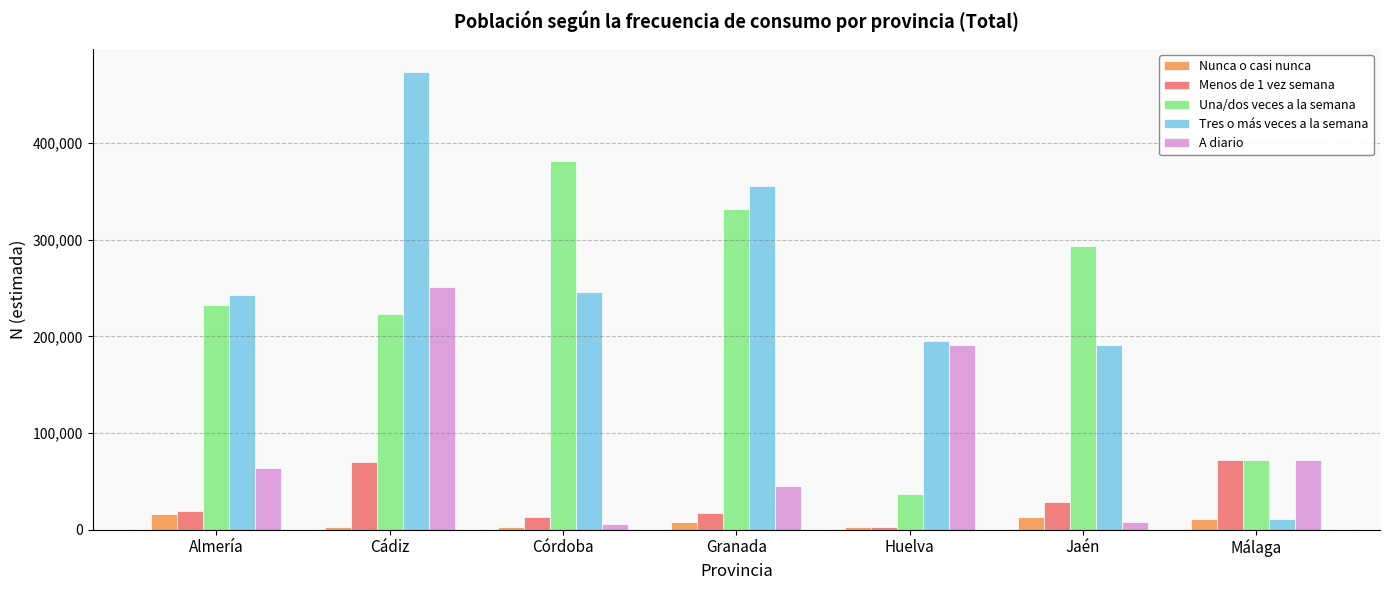

How many values in the Nunca o casi nunca series are below 7933?

3